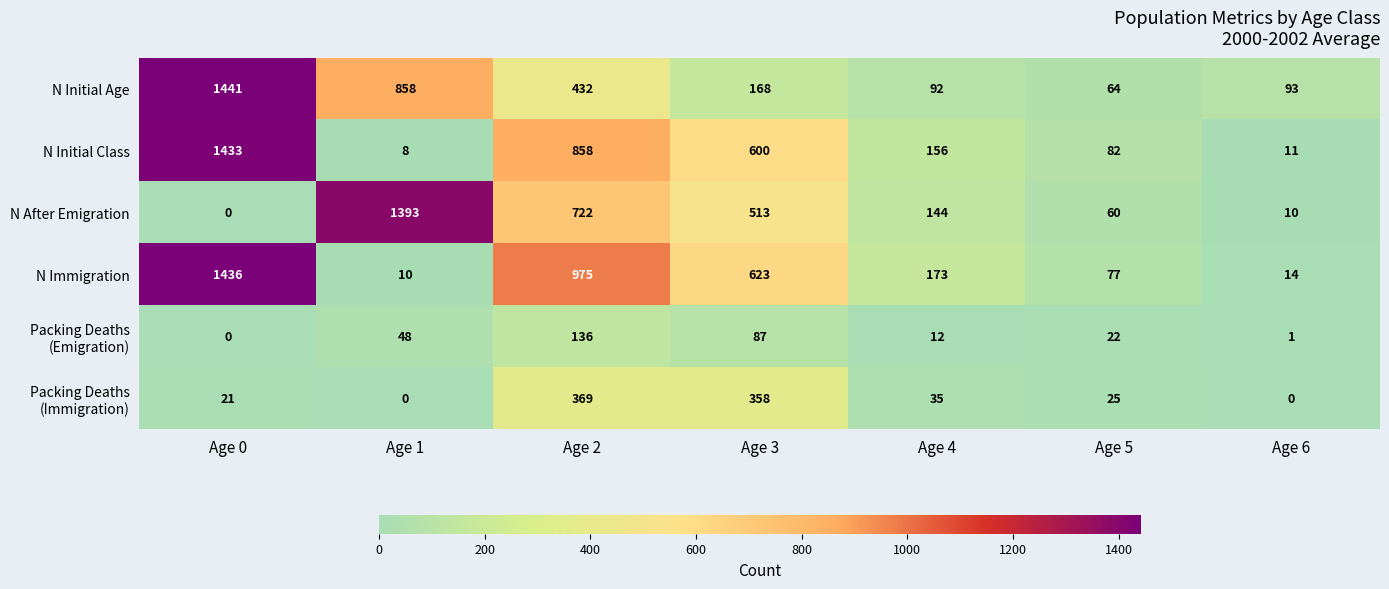

What is the difference between the second highest and minimum values in the N Initial Class series?

850